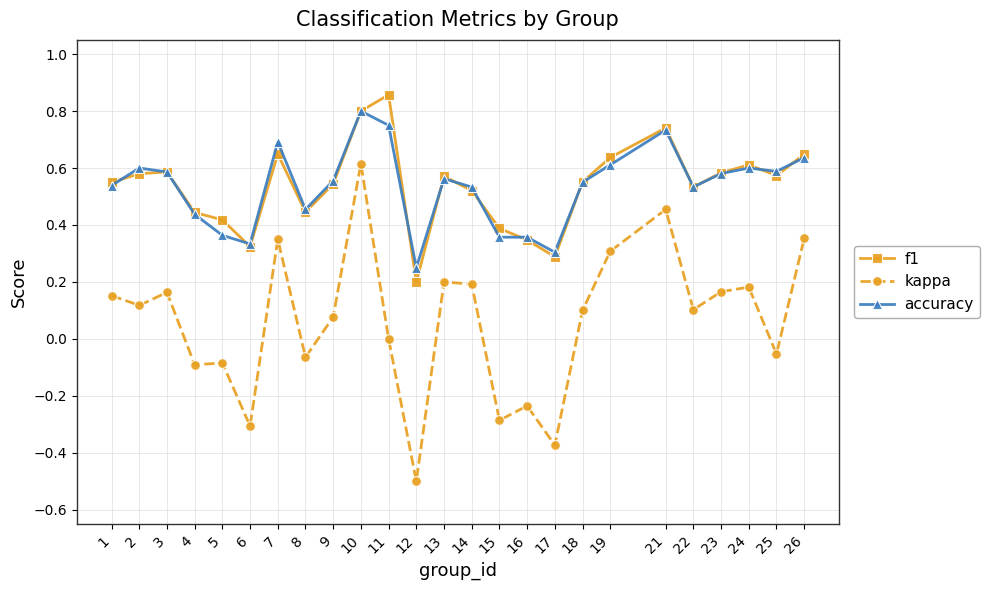

At which category does the chart reach its peak across all series?

11